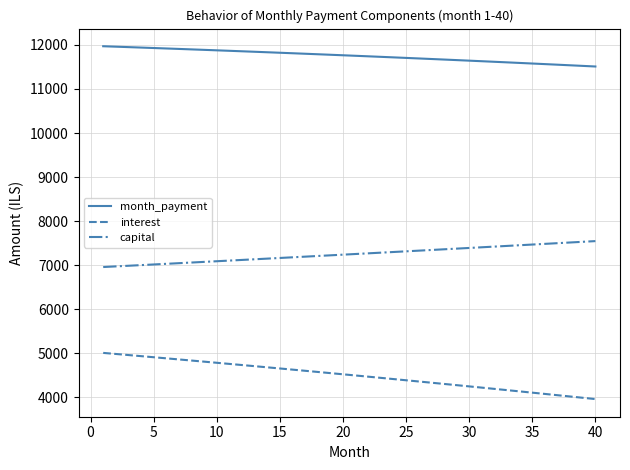

What is the minimum value for interest?

3962.3